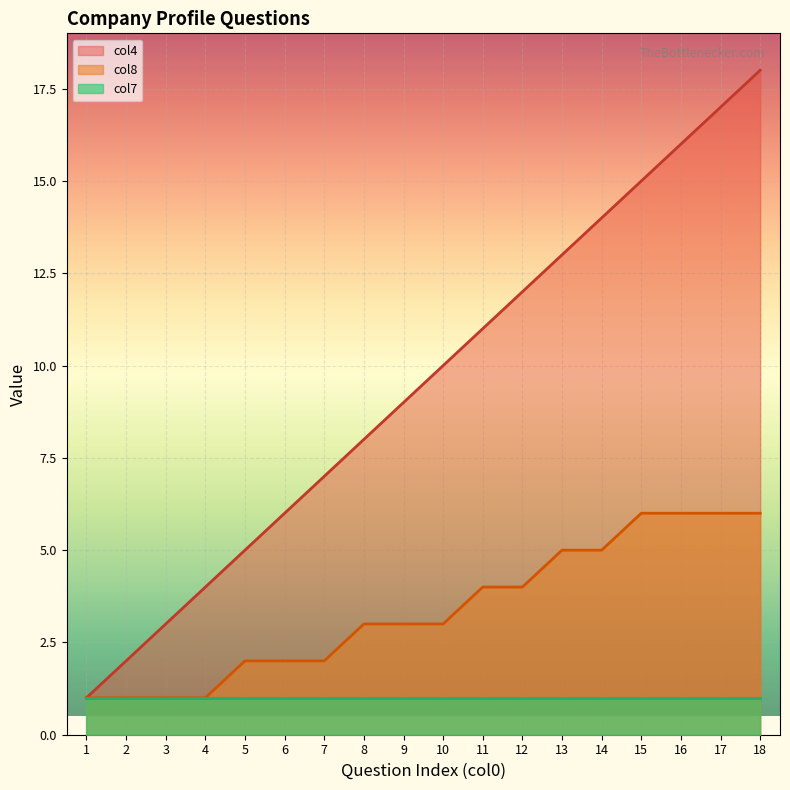

Rank the series by their average value, from highest to lowest.

col4, col8, col7